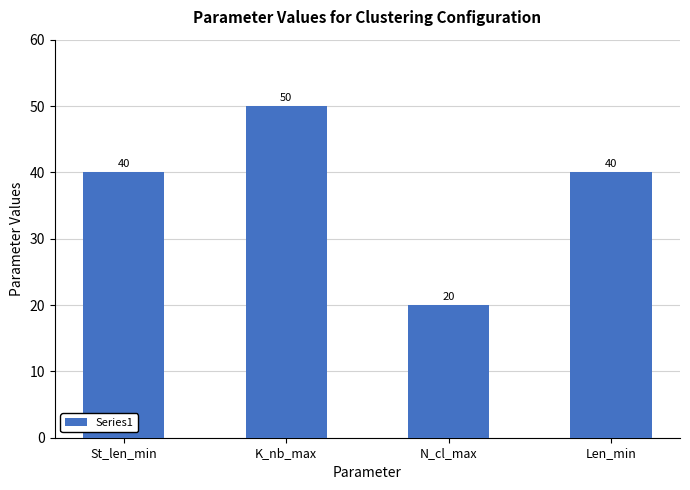

What is the smallest value displayed?

20